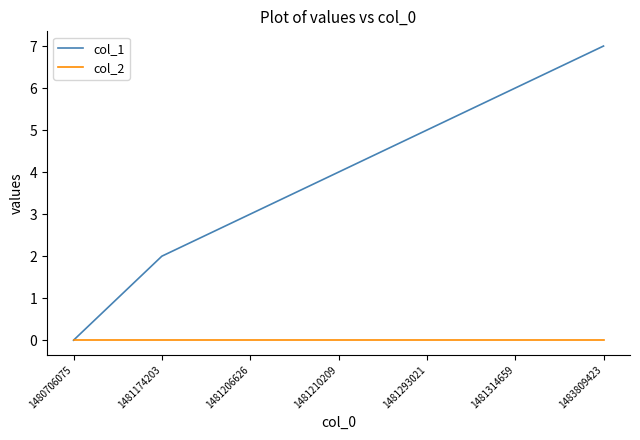

Is the value of col_1 at 1481210209 greater than the value of col_2 at 1481210209?

Yes